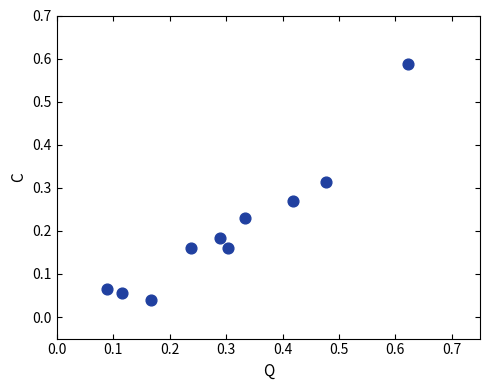

What is the range of X values (max minus min)?

0.5